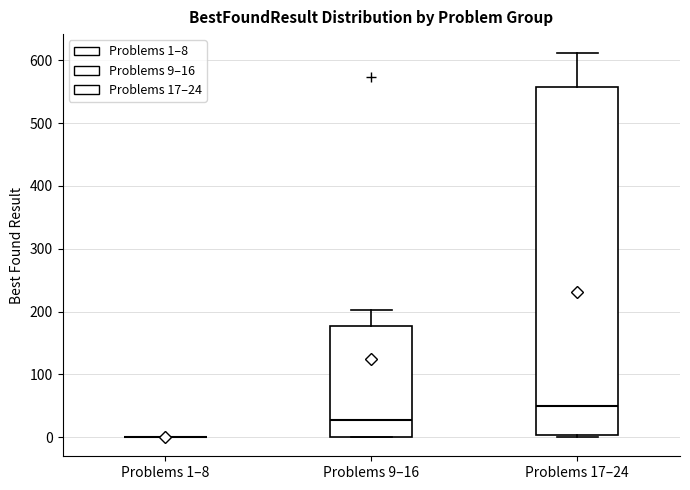

Where is the upper edge of the box for Problems 17–24 on the y-axis? The values are not printed on the chart, so give them approximately, as read against the axis.

560